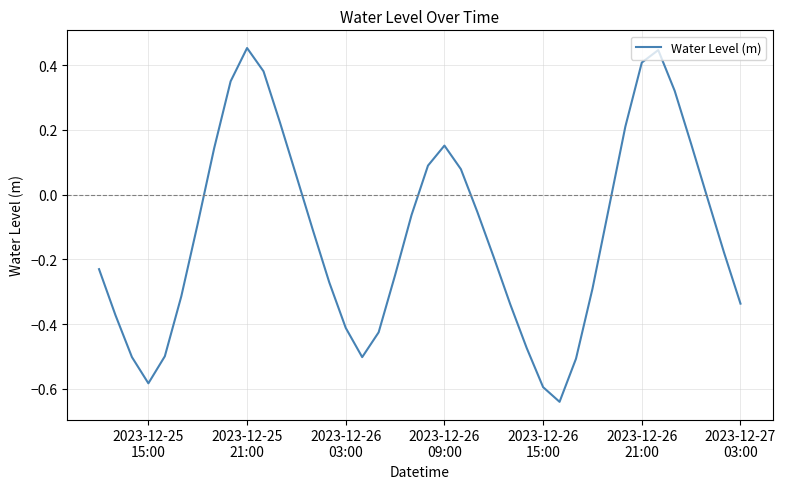

What is the difference between the maximum and minimum values?

1.1